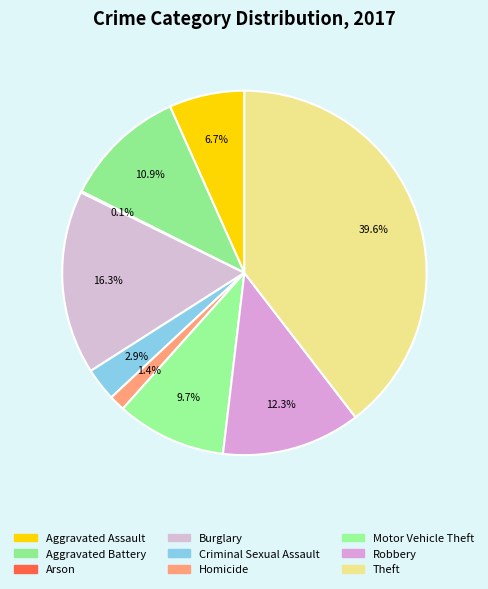

Does Robbery account for over 50% of the chart?

No